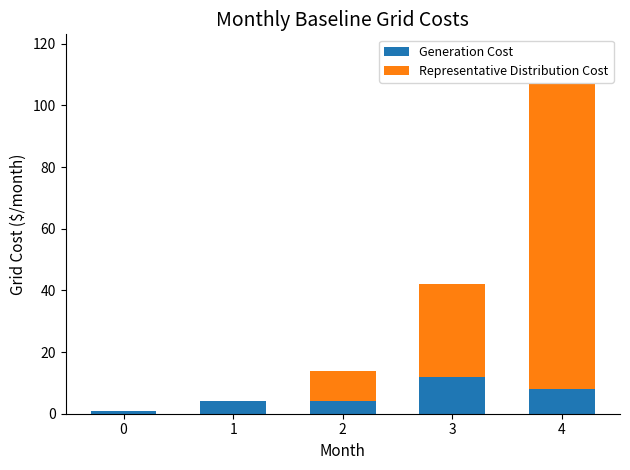

Which category has the highest value in the Generation Cost series?

3